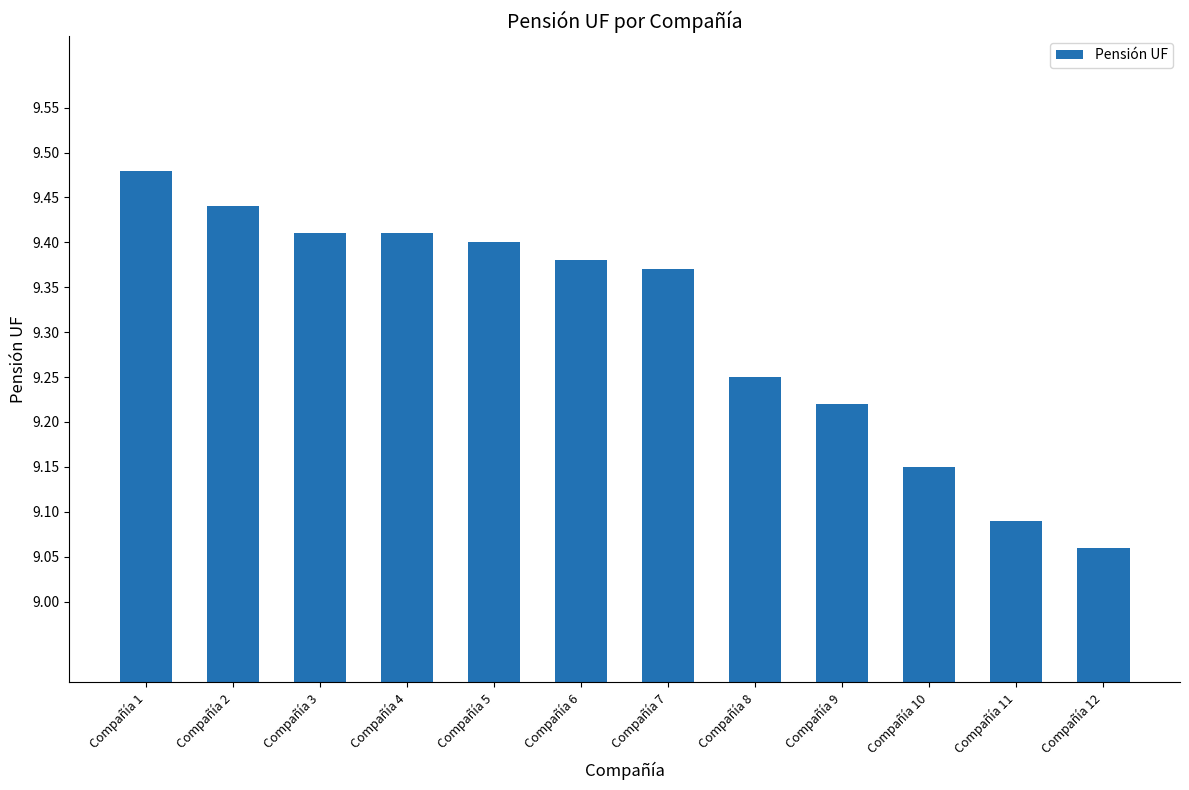

At which label is the value closest to 9?

Compañía 12